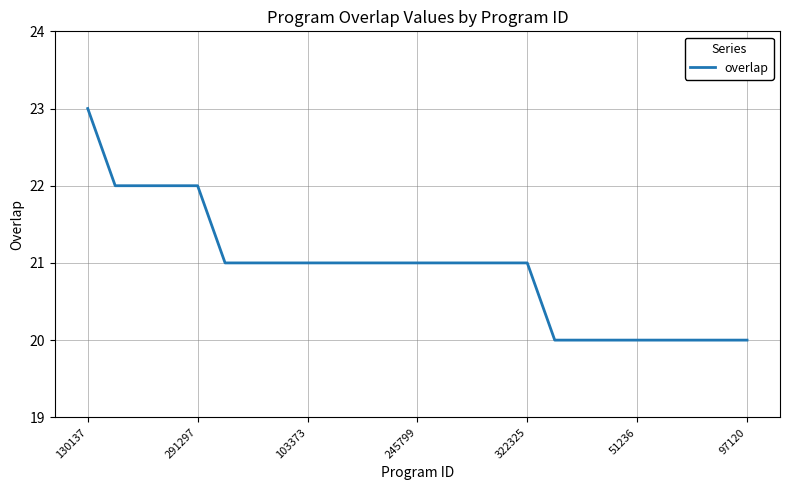

What is the greatest value displayed?

23